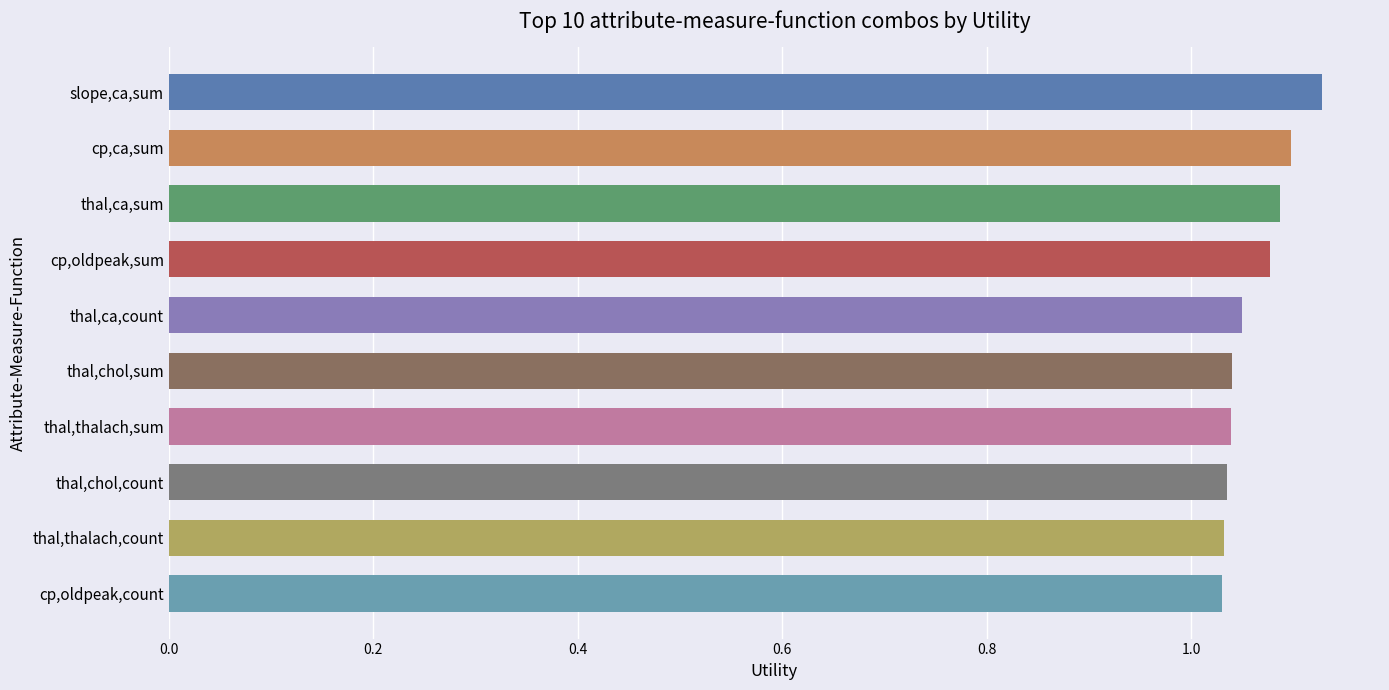

What is the label of the 8th bar from the top?

thal,chol,count